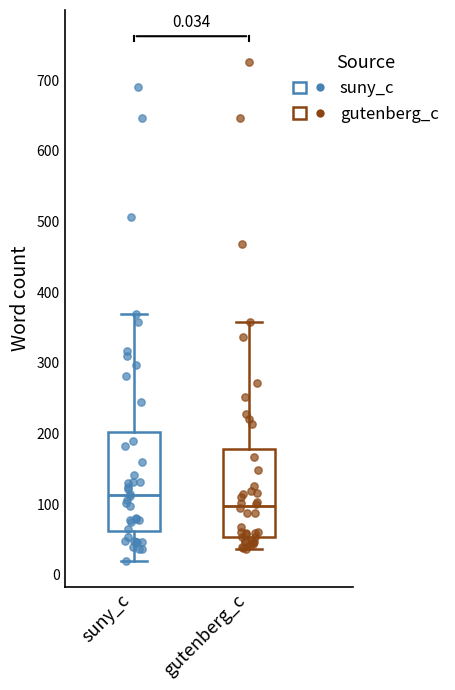

Which box is the tallest, from its lower edge to its upper edge?

suny_c